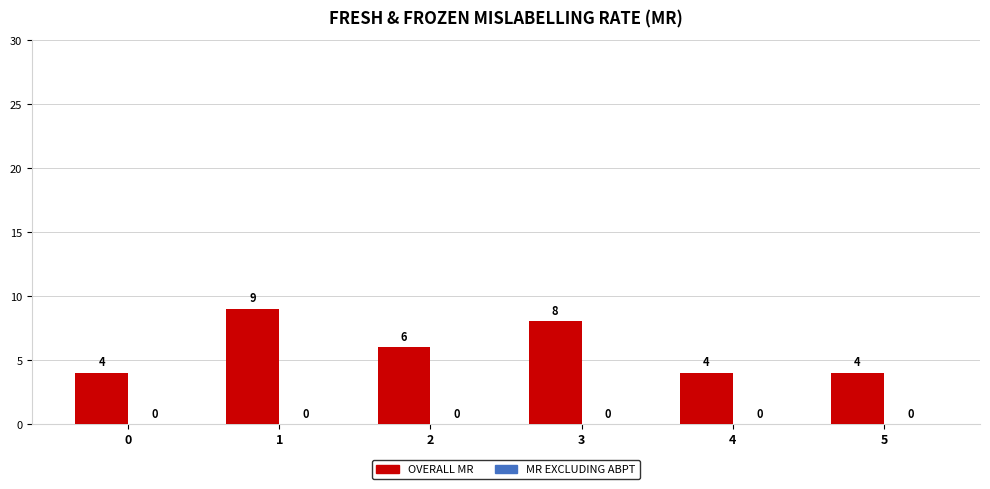

Are the bars horizontal?

No